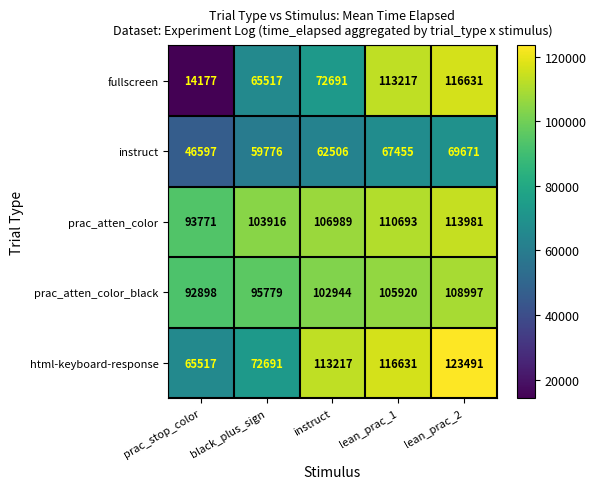

At lean_prac_2, list the series in order from smallest to largest.

instruct, prac_atten_color_black, prac_atten_color, fullscreen, html-keyboard-response